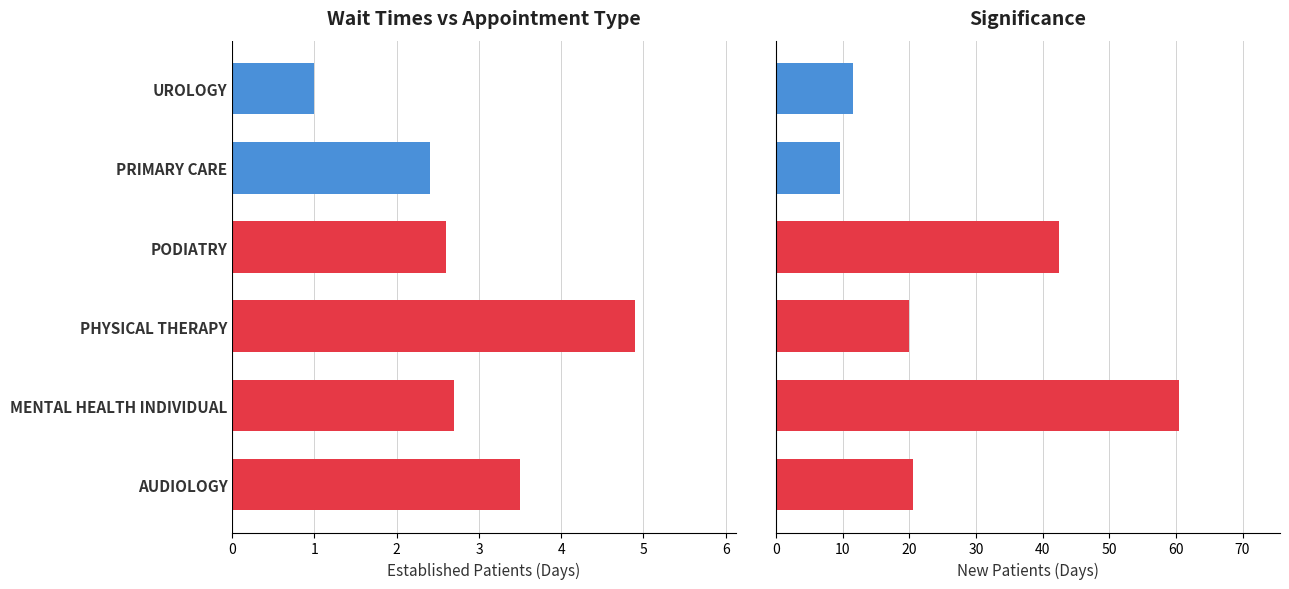

At how many categories does at least one series exceed 27?

2